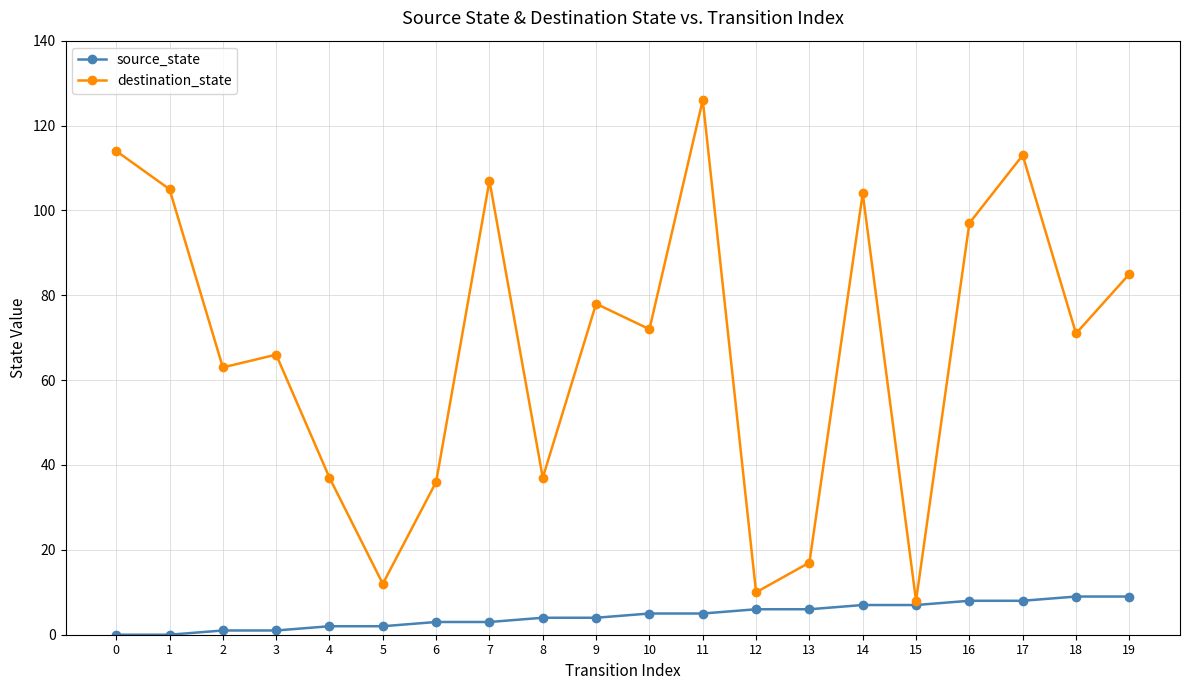

List the series in order of their overall mean, lowest first.

source_state, destination_state